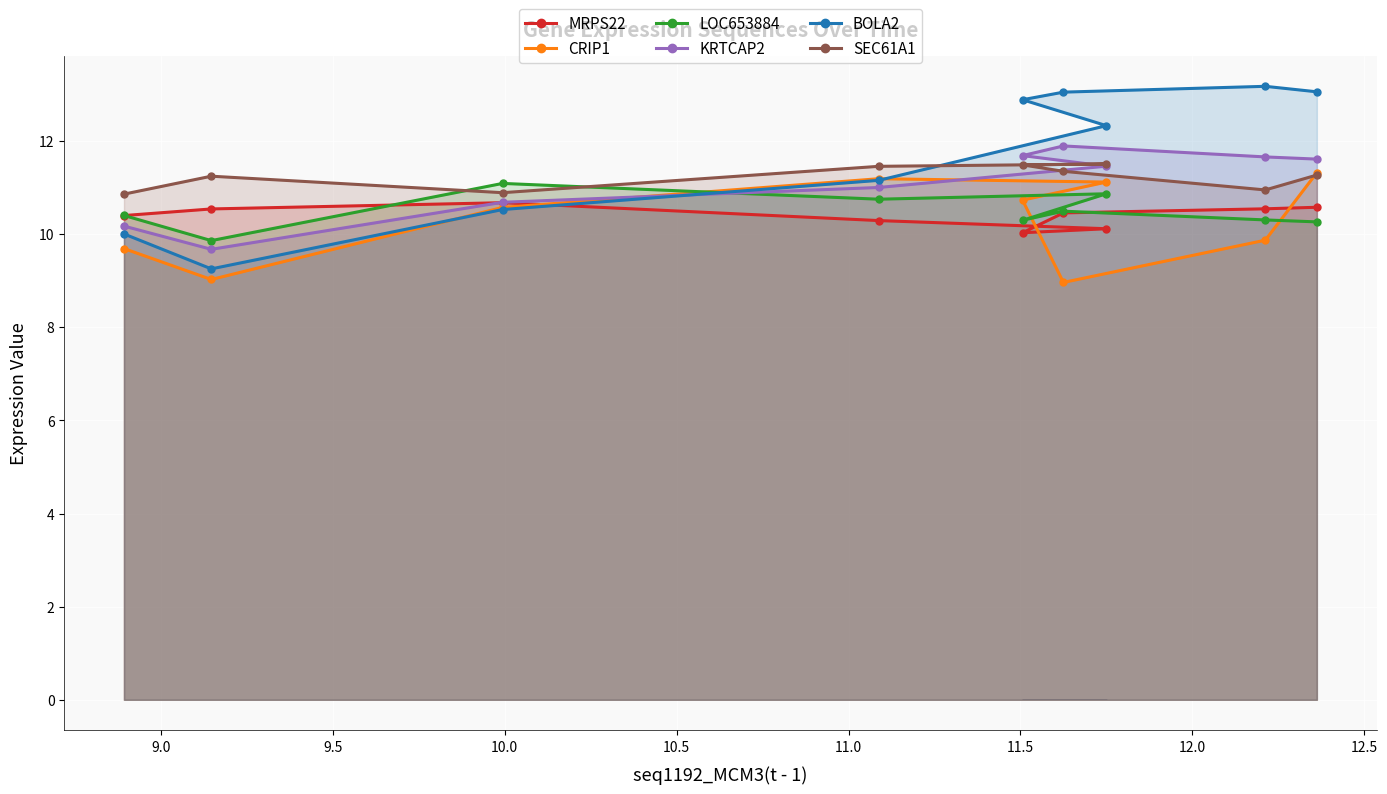

What is the highest value of the KRTCAP2 series?

11.9